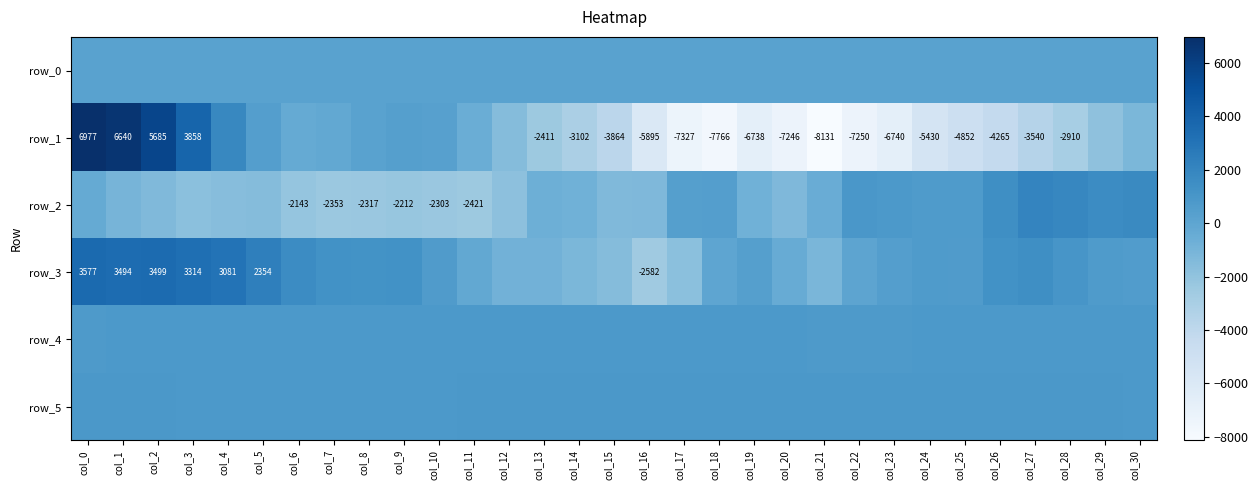

What is the difference between the highest and lowest values at col_22?

8187.0